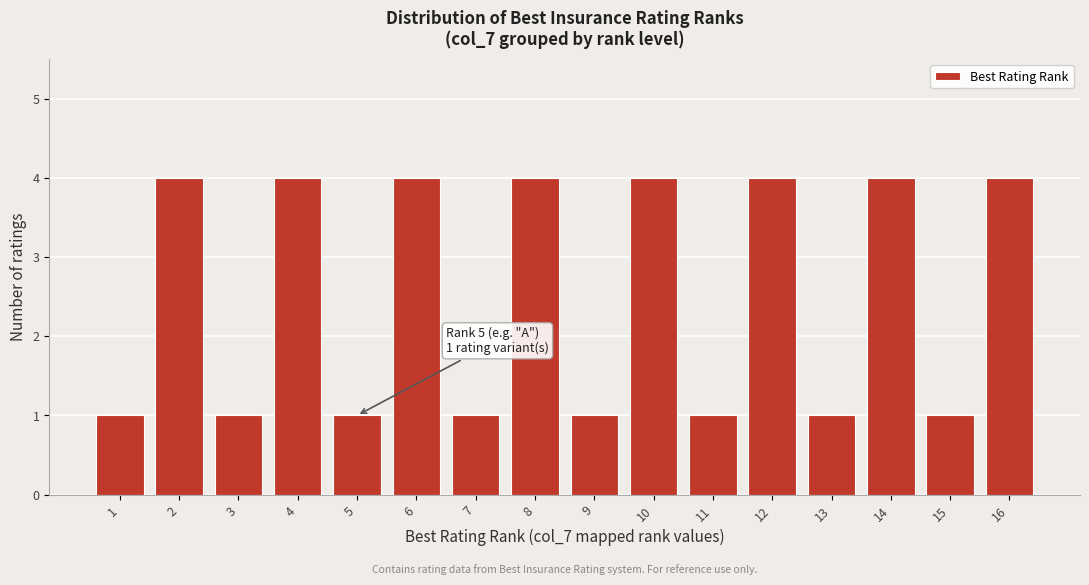

Reading left to right, what are all the values shown in this chart?

1=1	2=4	3=1	4=4	5=1	6=4	7=1	8=4	9=1	10=4	11=1	12=4	13=1	14=4	15=1	16=4